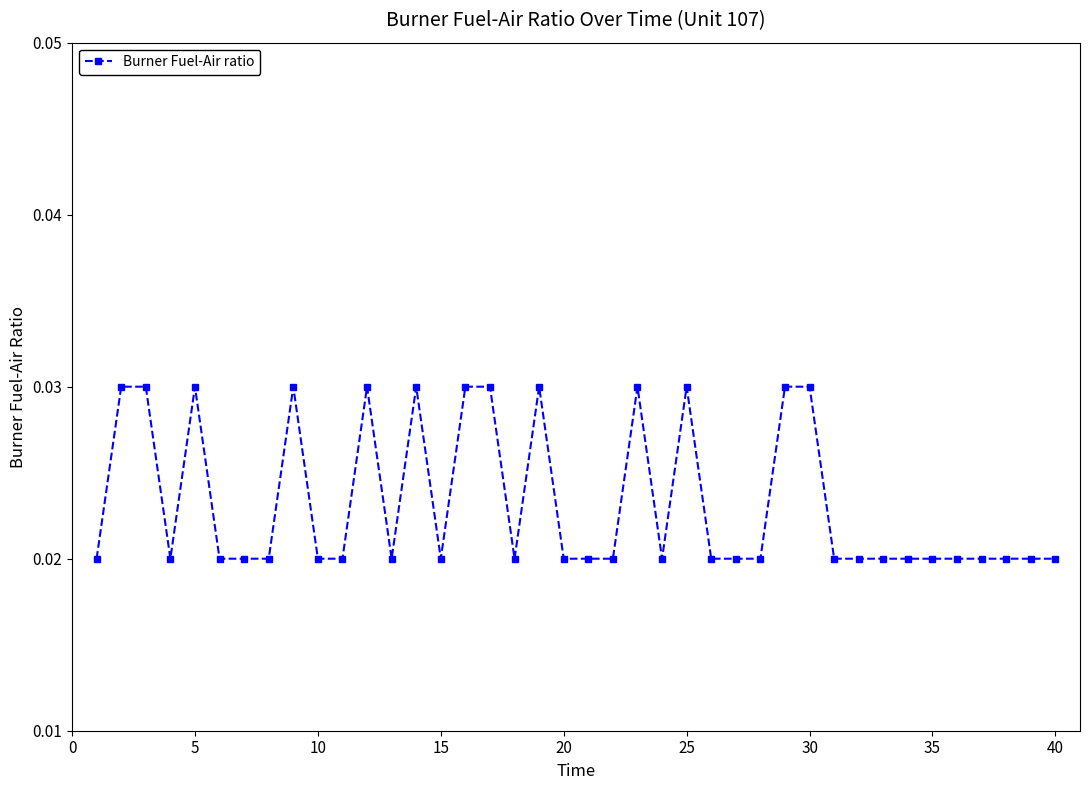

True or false: the data has more than 1 interior local peaks.

True